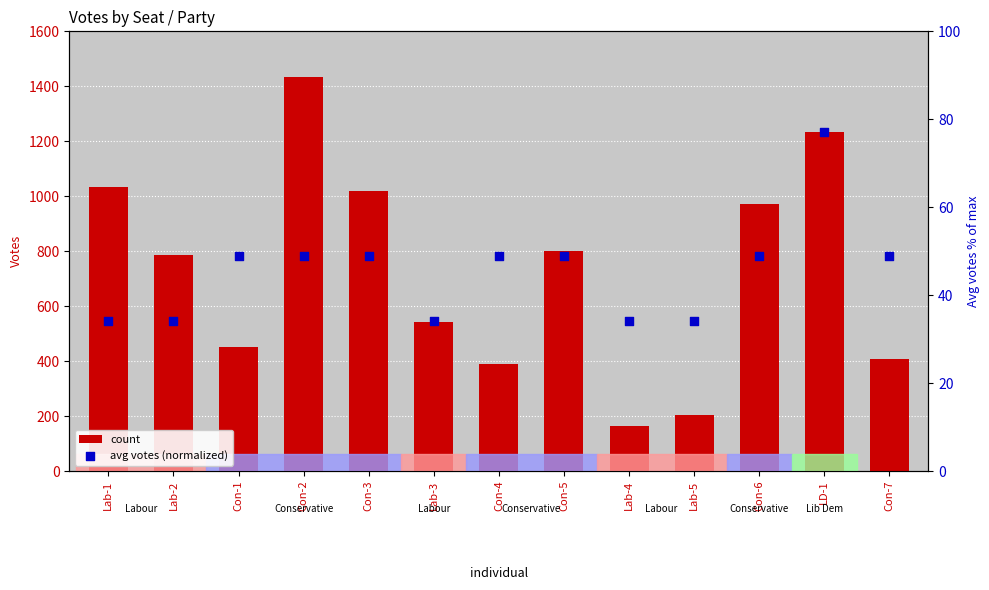

Which series has the largest total across all categories?

count